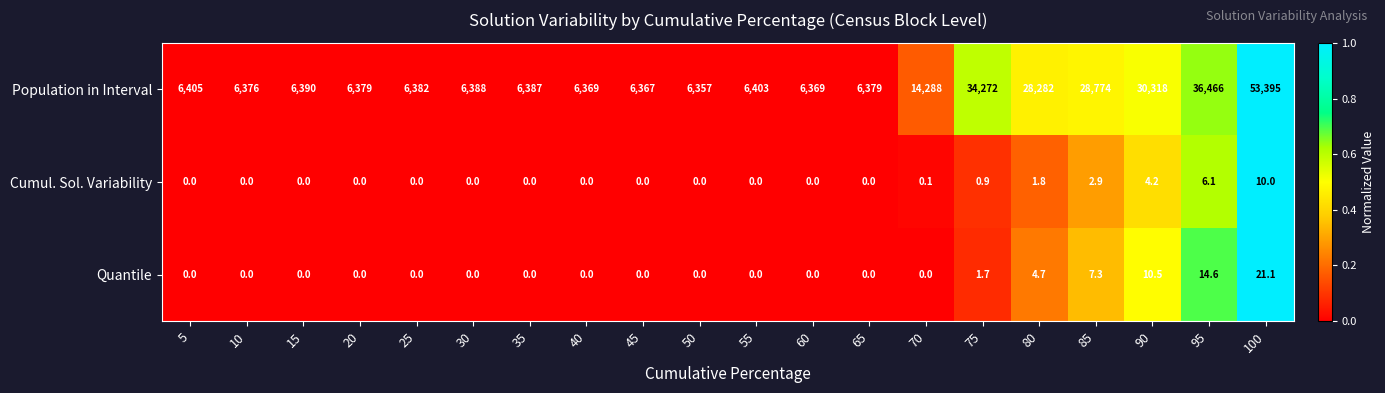

At which label is Cumul. Sol. Variability closest to 5?

90